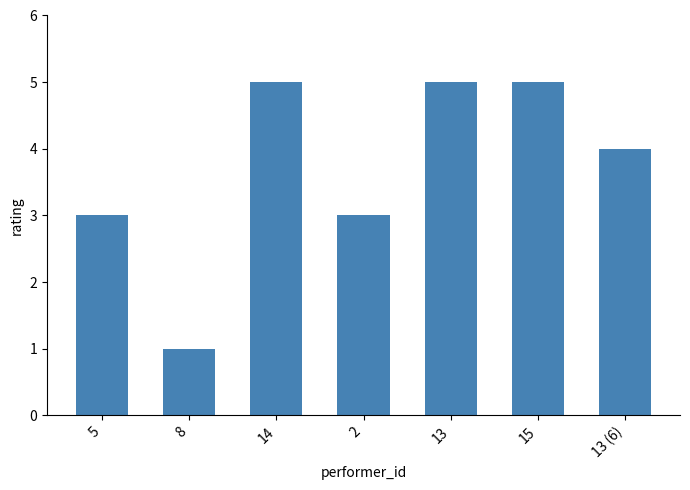

Which has a higher value, 5 or 15?

15